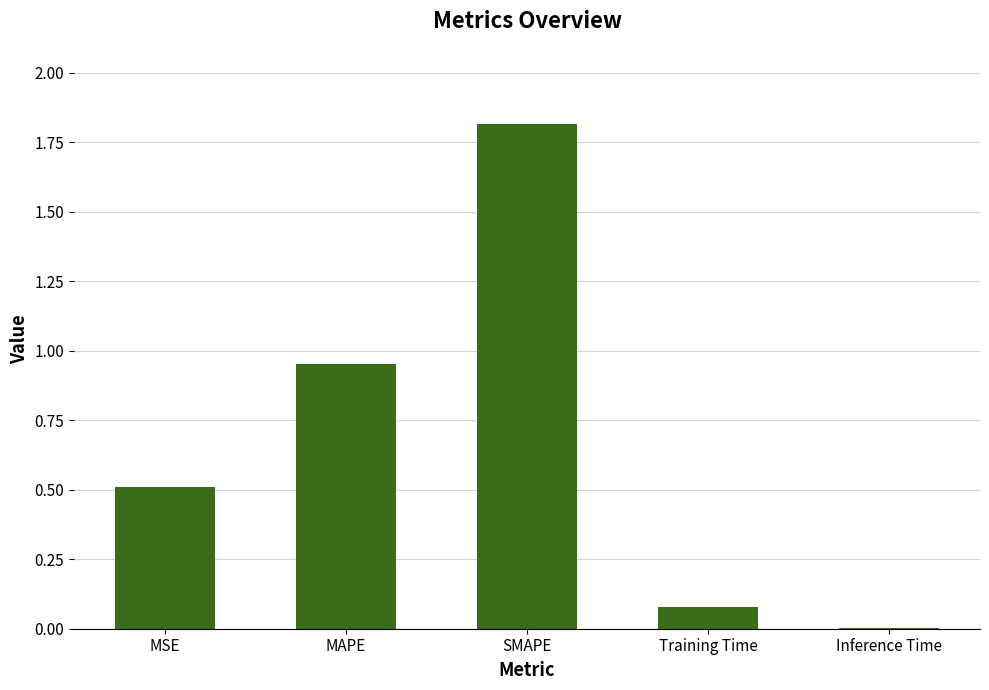

The chart shows a value of 0.9 at SMAPE. True or false?

False